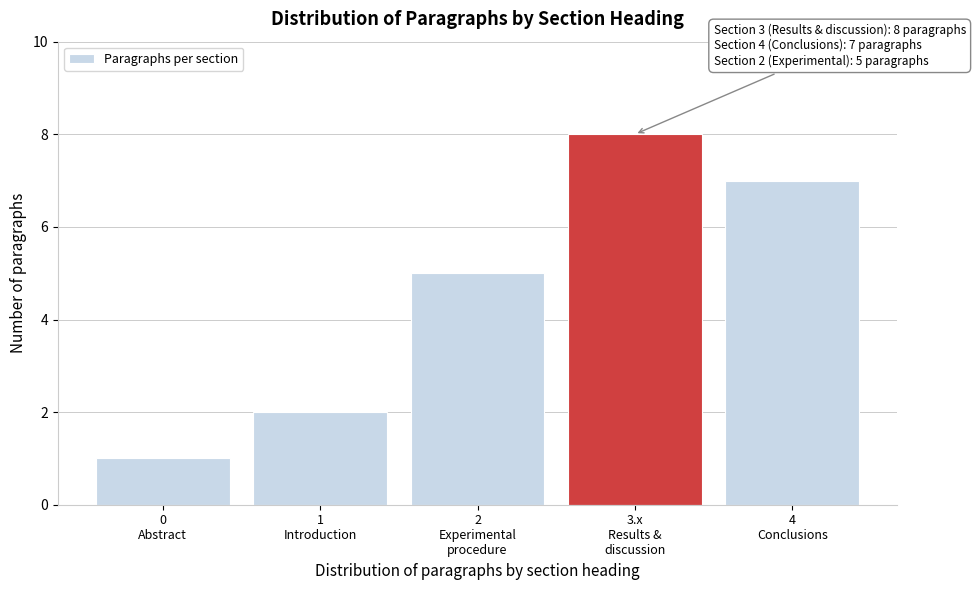

Reading right to left, transcribe all the data shown in this chart.

7	8	5	2	1